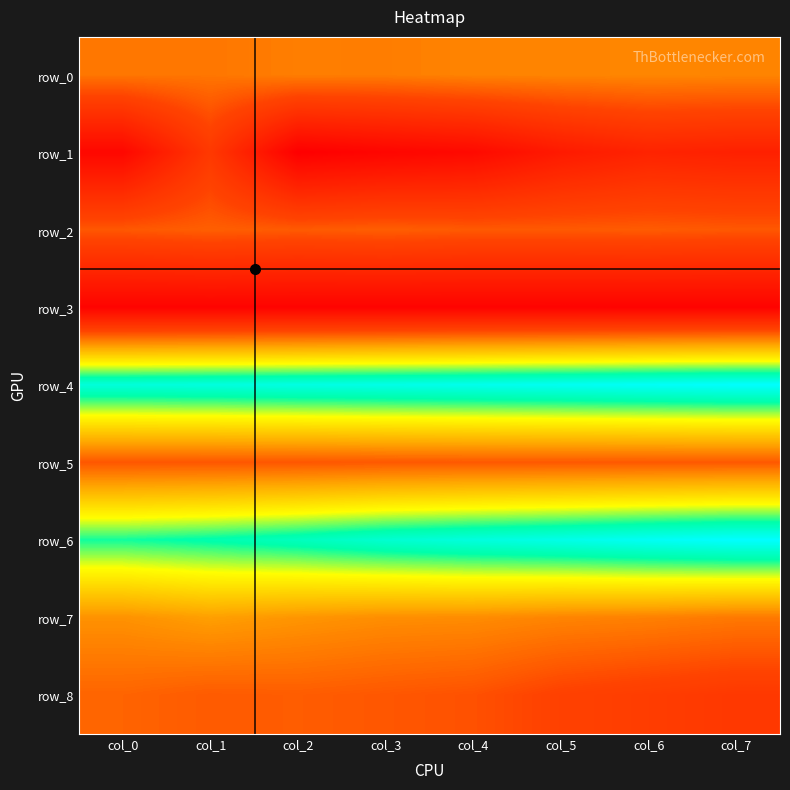

What is the difference between the highest and lowest values at col_3?

2.5